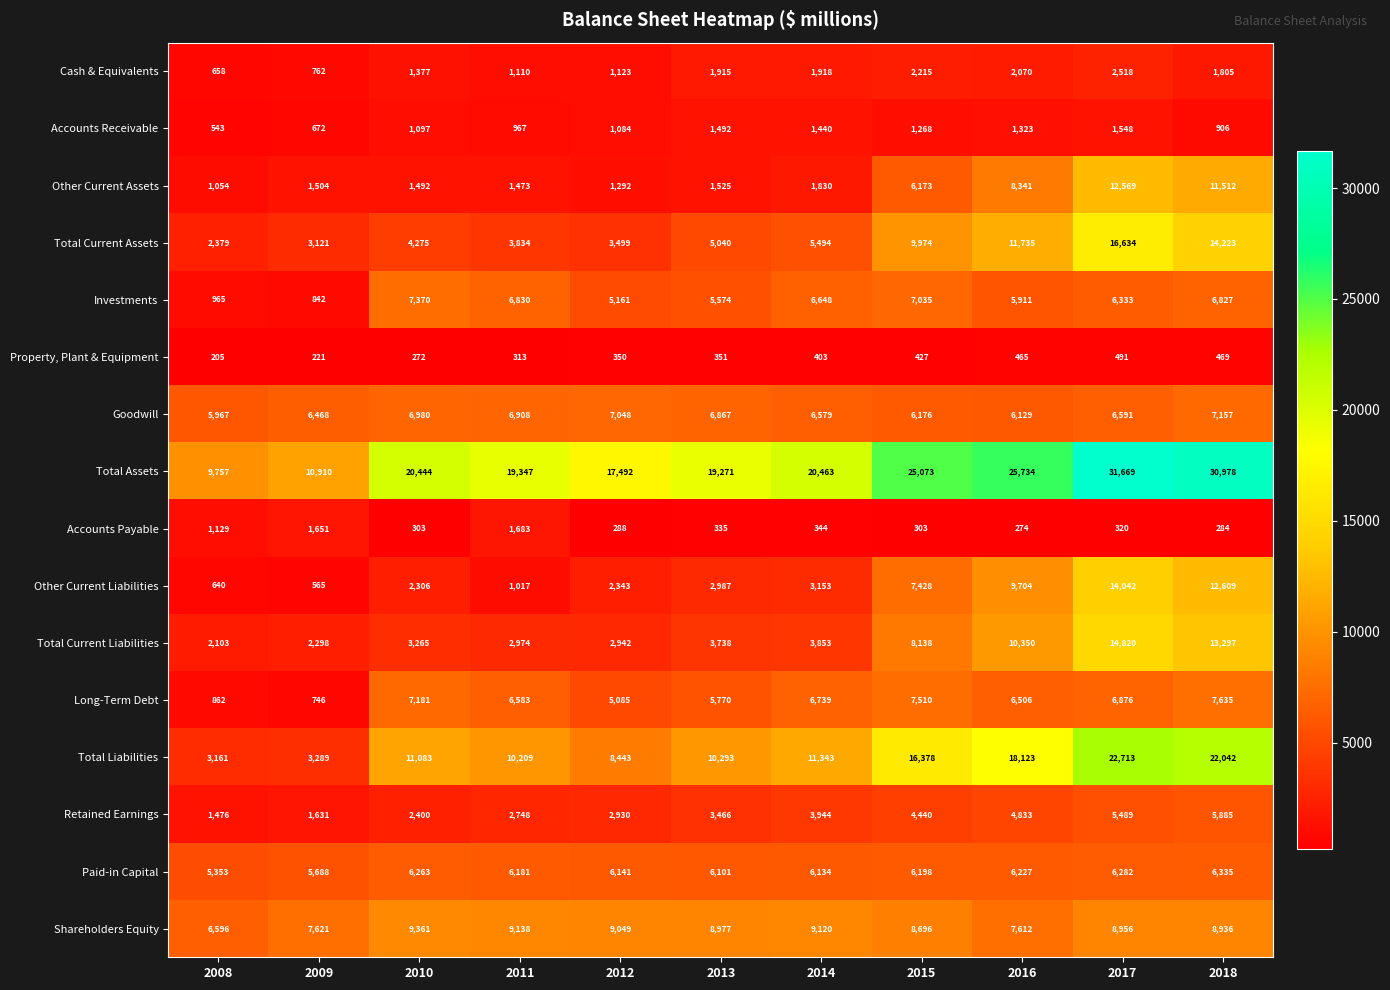

At which category does the chart reach its minimum across all series?

2008